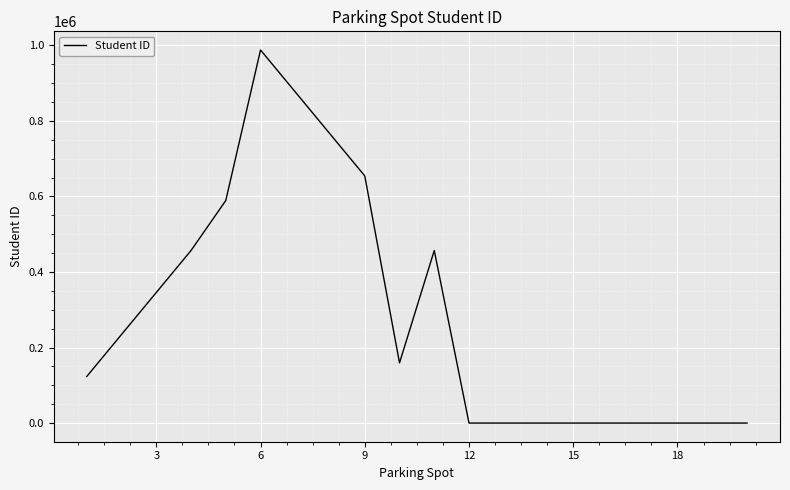

What is the difference between the maximum and minimum values?

987654